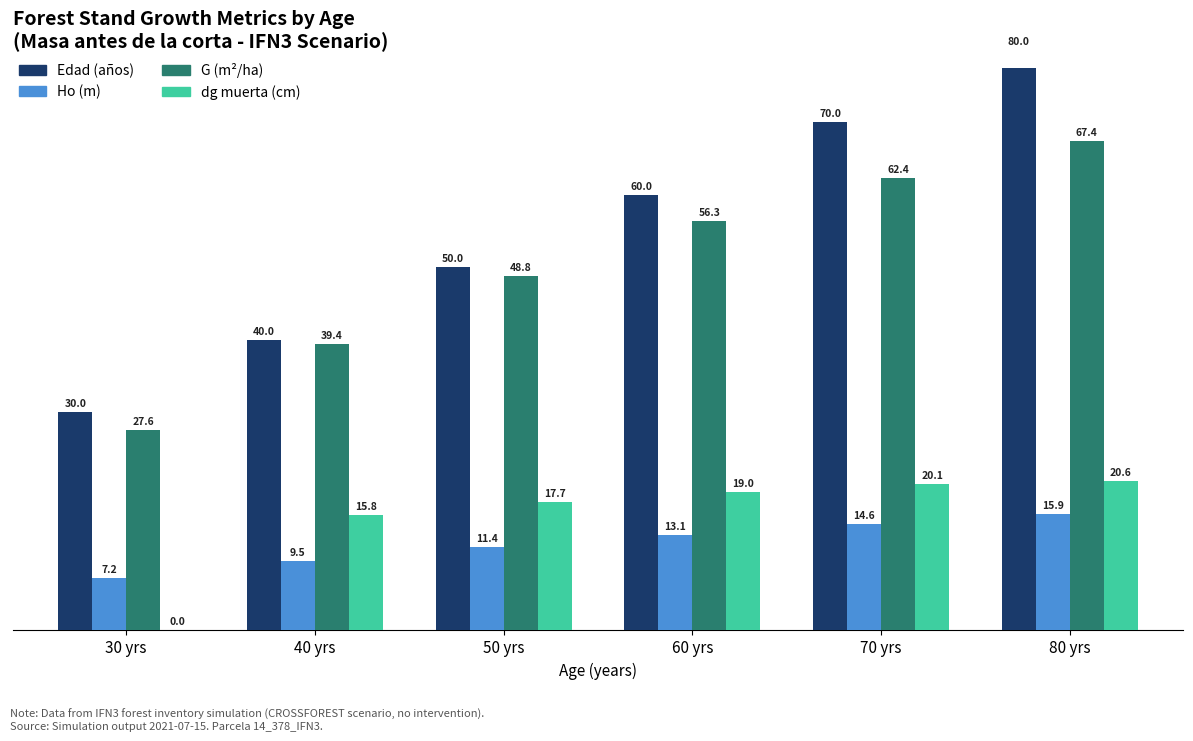

Which series has the largest total across all categories?

Edad (años)